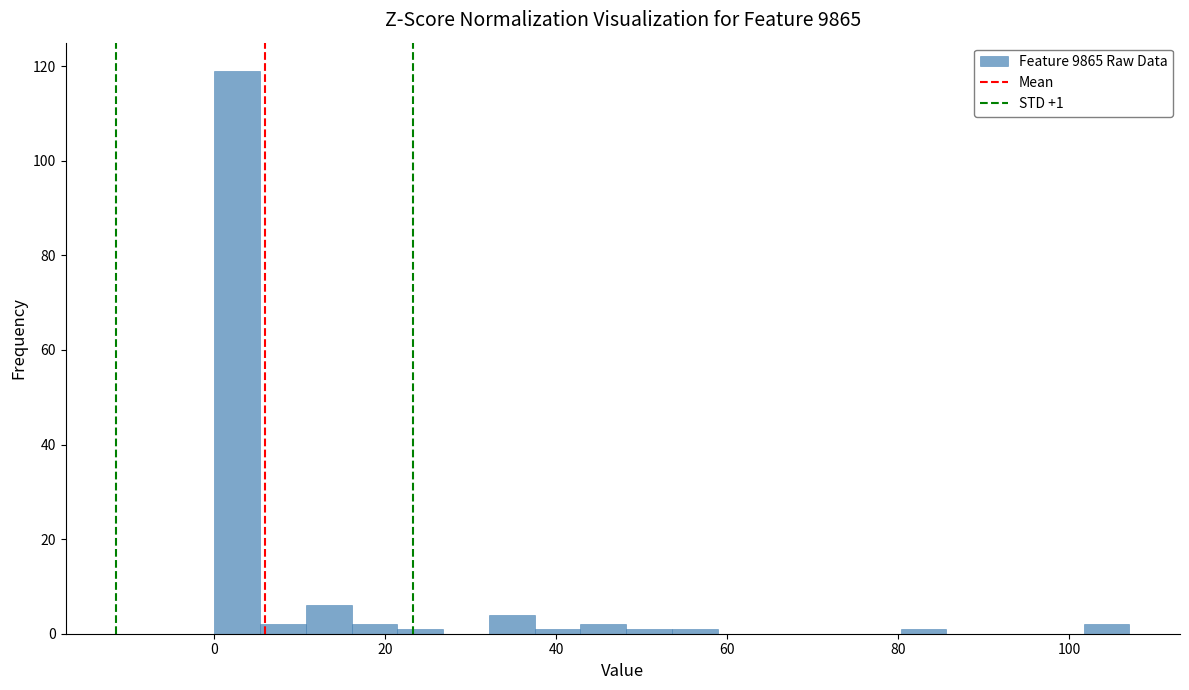

Around what value on the x-axis is the tallest bar? Give the approximate position of its centre, as read against the axis.

2